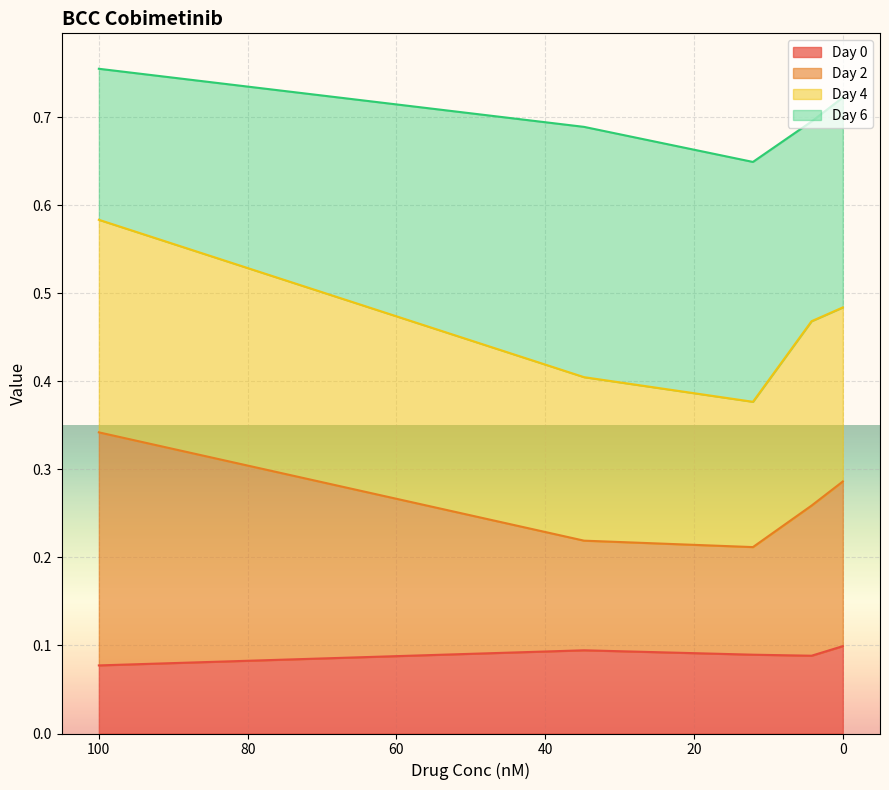

Which category has the highest value in the Day 0 series?

0 nM